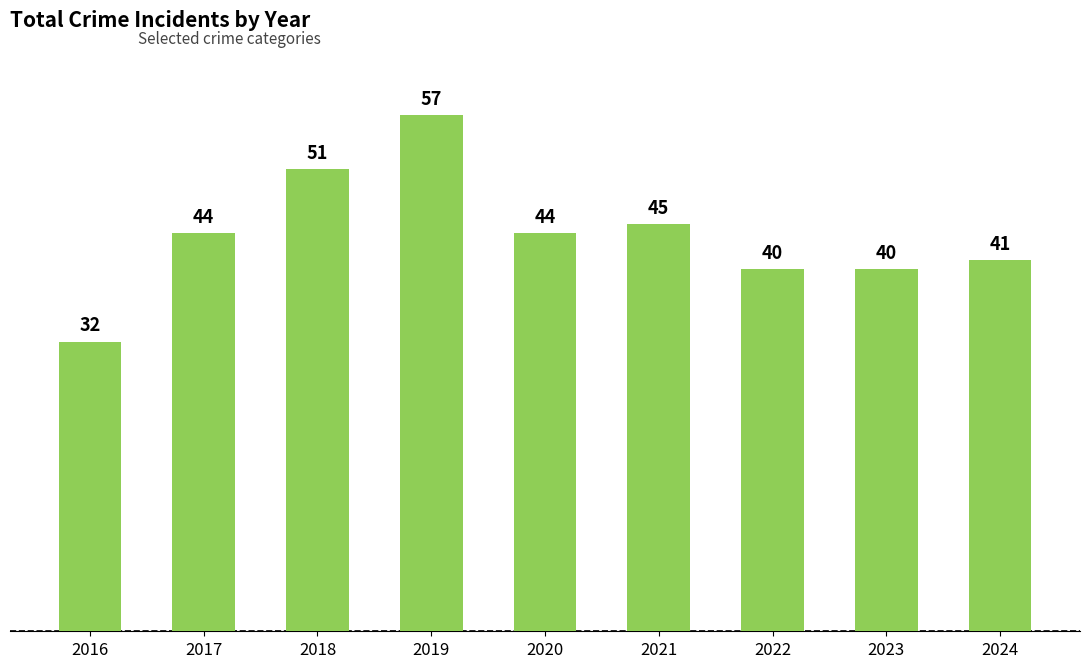

What is the difference between the maximum and minimum values?

25